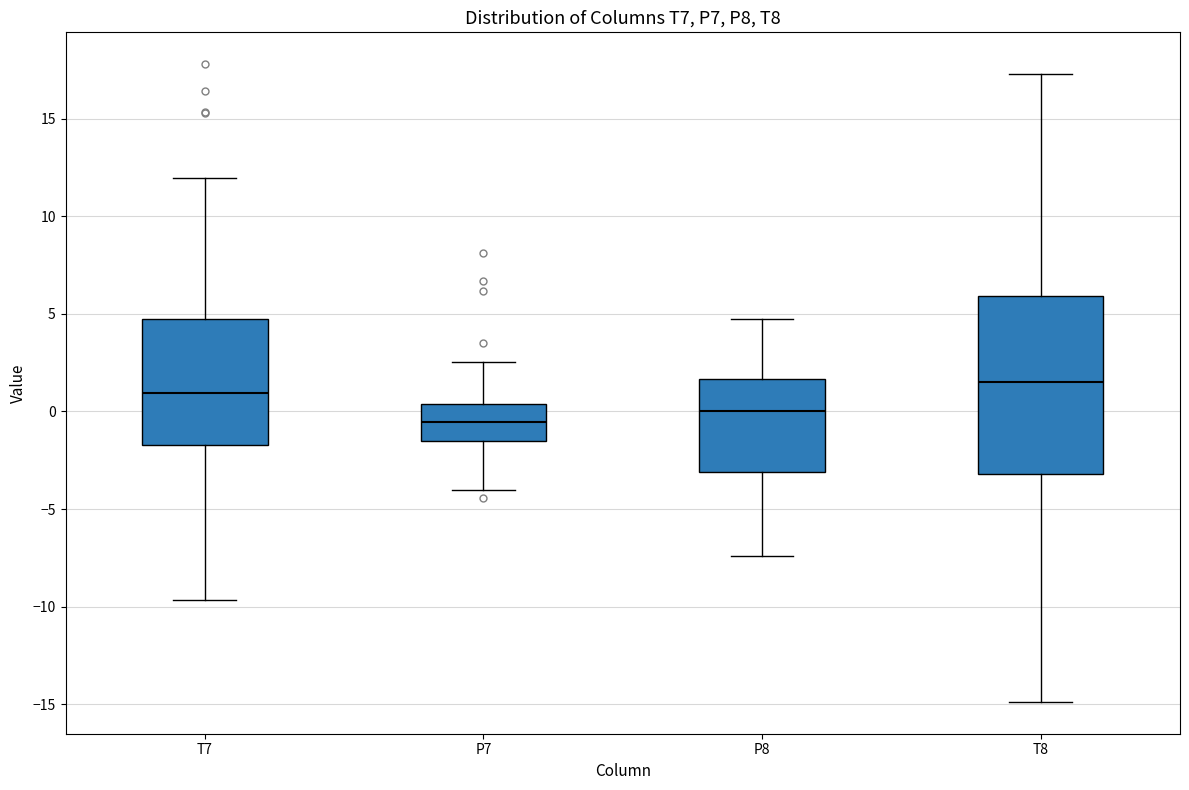

Reading left to right, read every box against the y-axis: the position of its median line, the range the box covers, and the ends of its whiskers. The values are not printed on the chart, so give them approximately, as read against the axis.

T7: median 1.0, box -1.5 to 4.5, whiskers -9.5 to 12.0
P7: median -0.5, box -1.5 to 0.5, whiskers -4.0 to 2.5
P8: median 0.0, box -3.0 to 1.5, whiskers -7.5 to 5.0
T8: median 1.5, box -3.0 to 6.0, whiskers -15.0 to 17.5